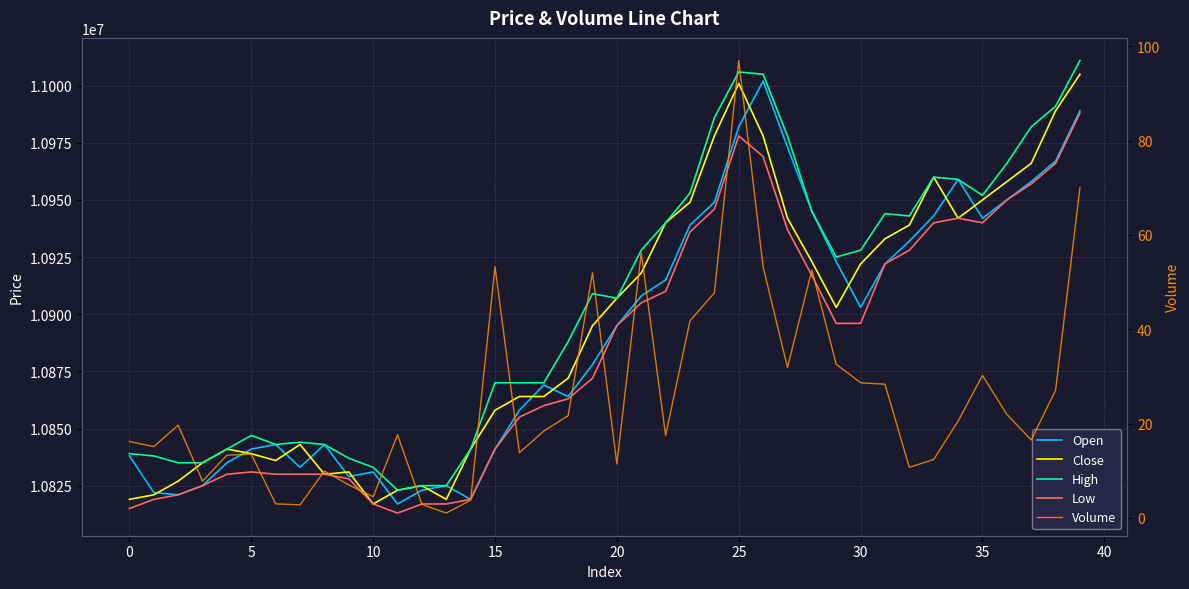

Which label corresponds to the smallest value in the chart?

13